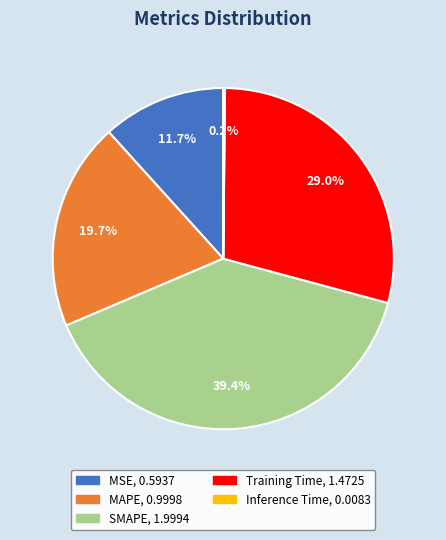

What is the total percentage of MAPE and MSE?

31.4%